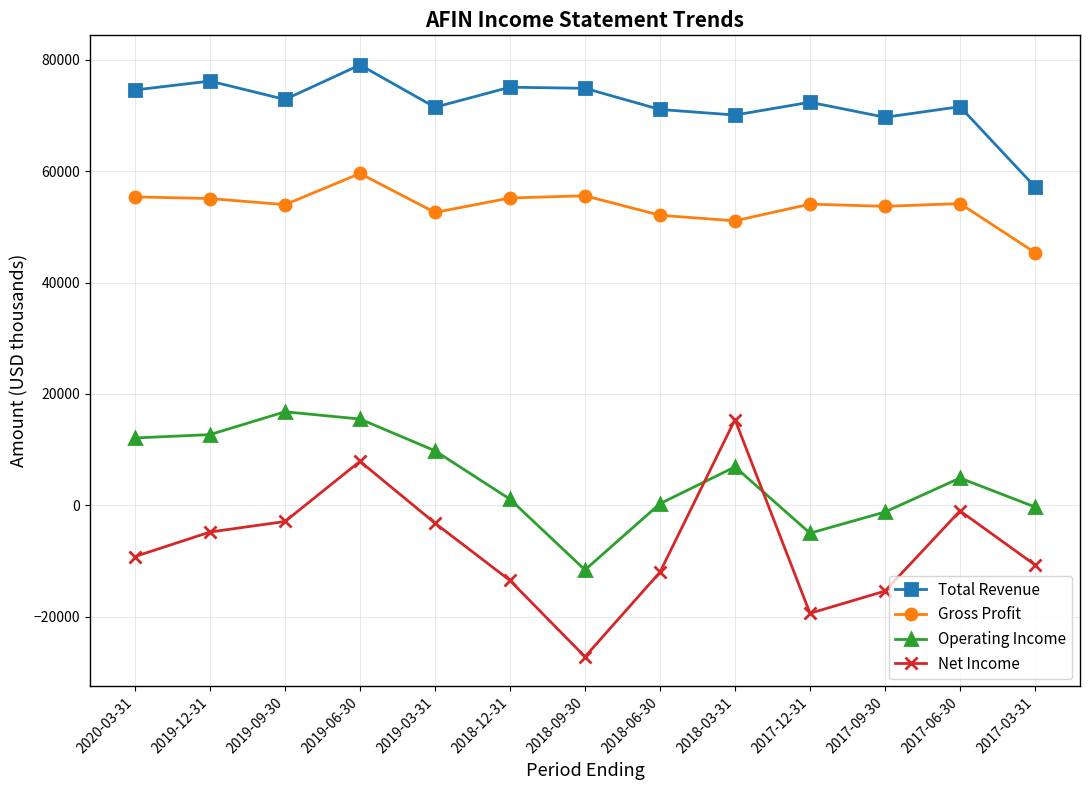

The value of Gross Profit at 2017-03-31 is 67317. True or false?

False